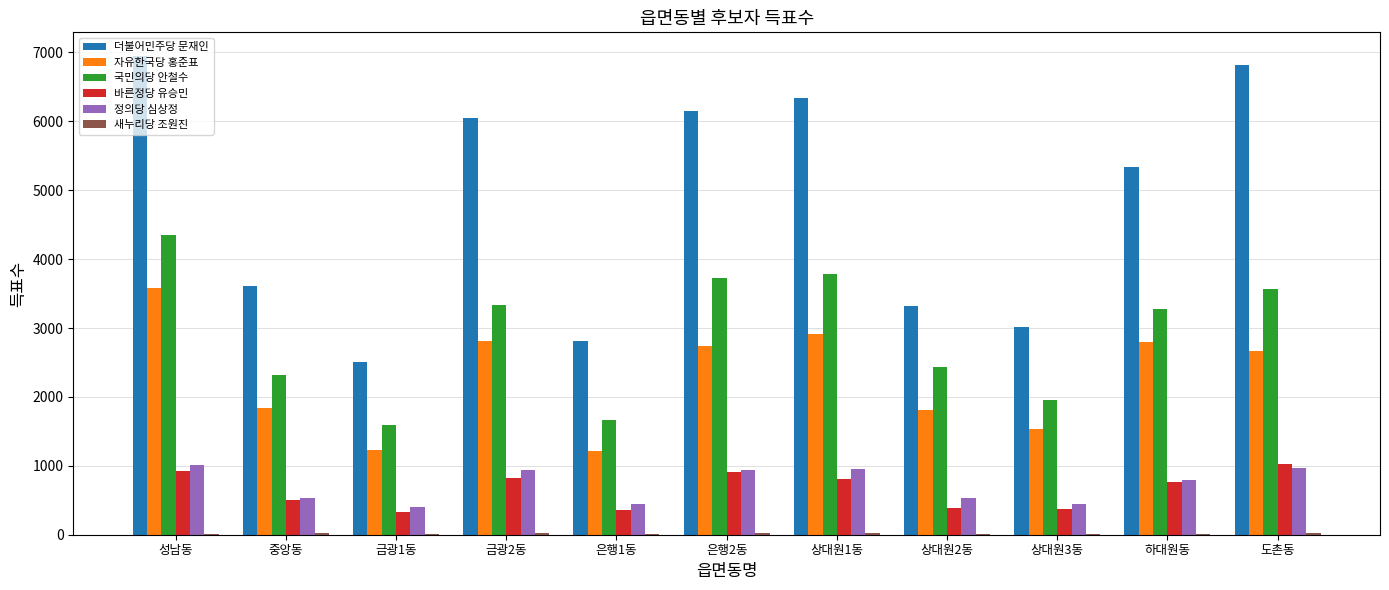

What is the maximum value shown in the chart?

6945